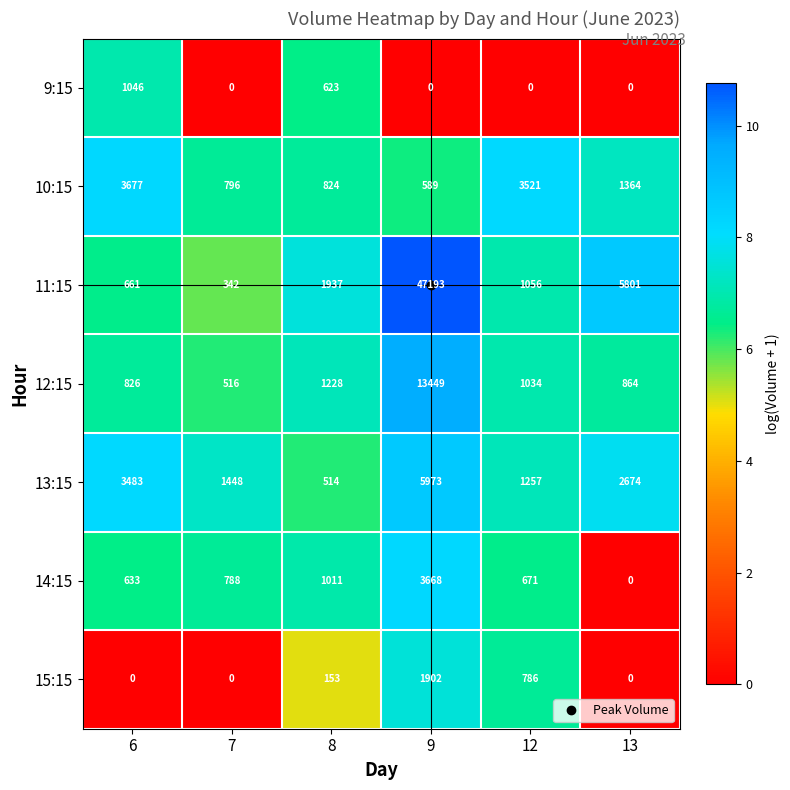

Rank the series at 12 from lowest to highest value.

9:15, 14:15, 15:15, 12:15, 11:15, 13:15, 10:15